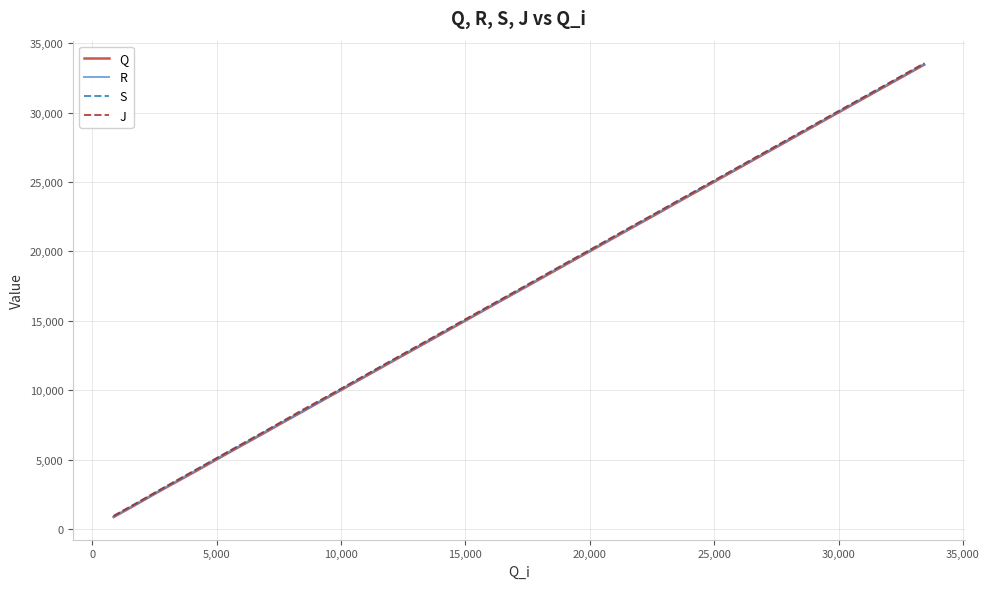

What is the maximum value for J?

33549